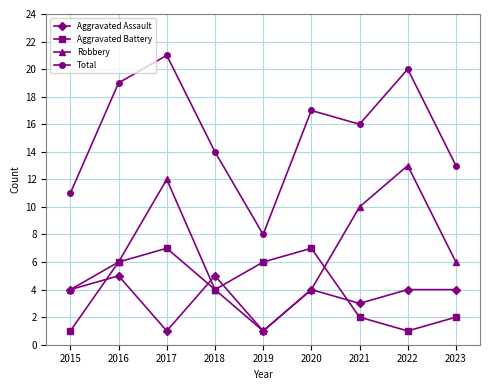

What is the smallest value displayed?

1